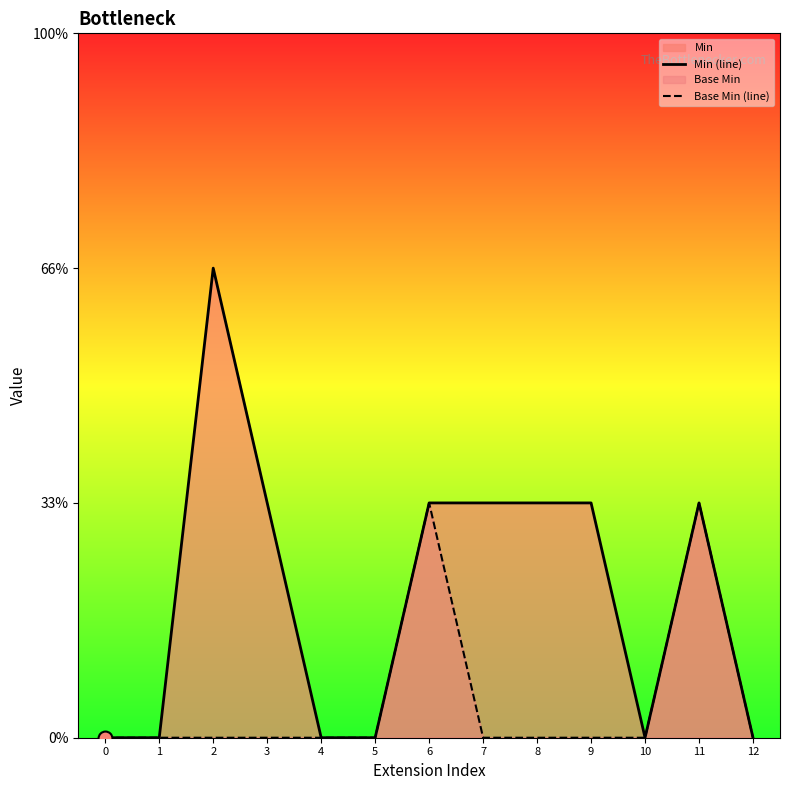

At how many categories does at least one series exceed 1?

1